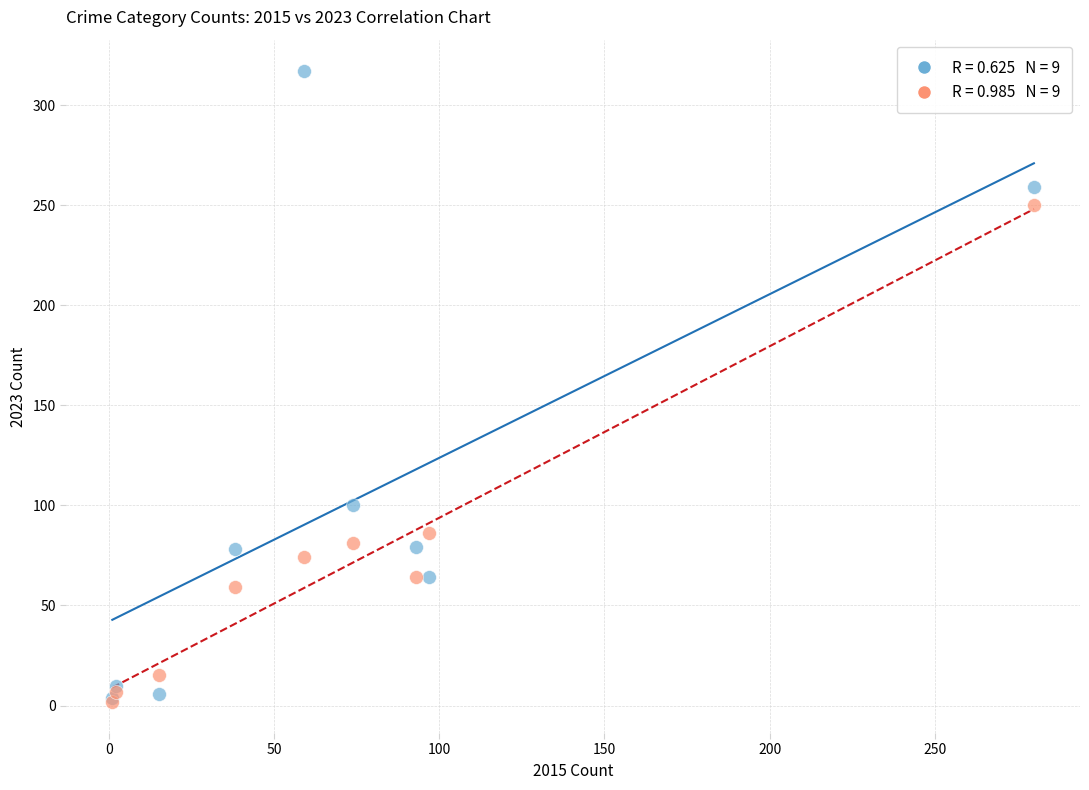

Across all series, what Y value is closest to 159?

100